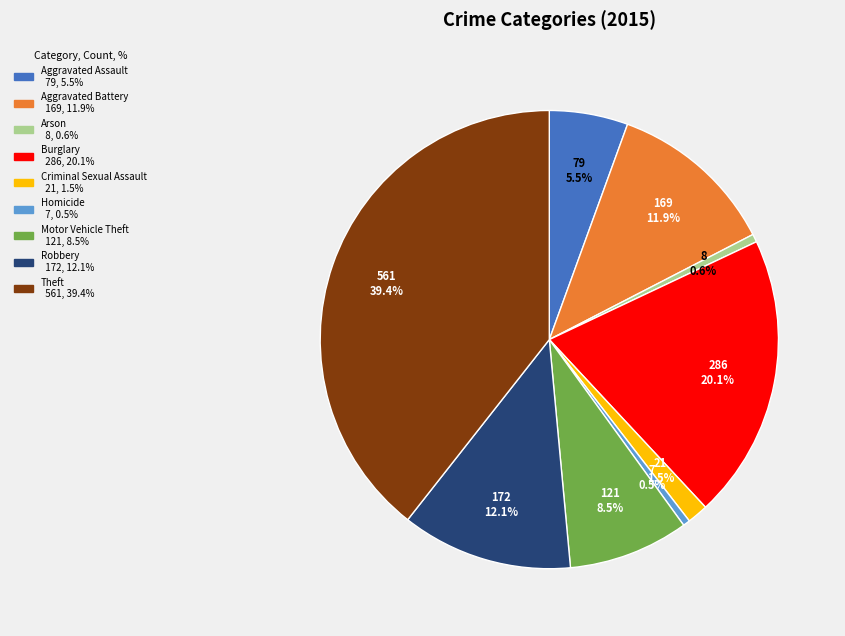

How many slices are in this pie chart?

9